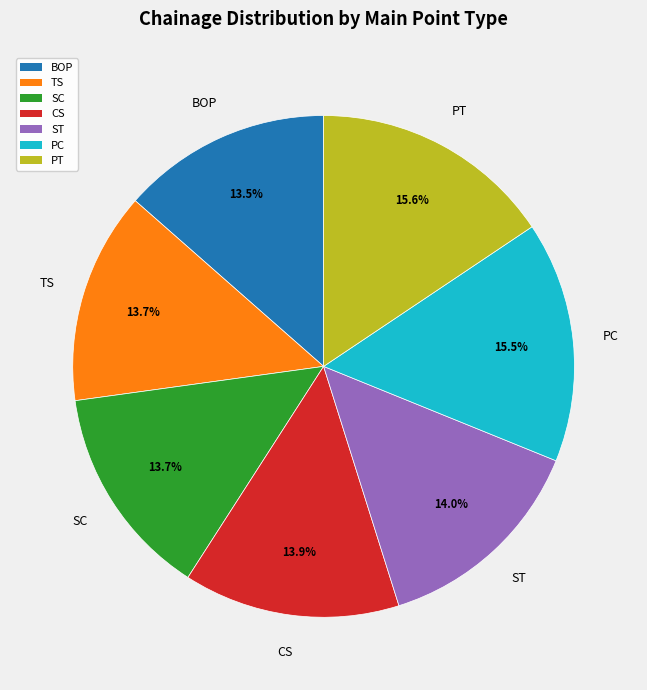

To the nearest percent, what is the average slice percentage?

14%